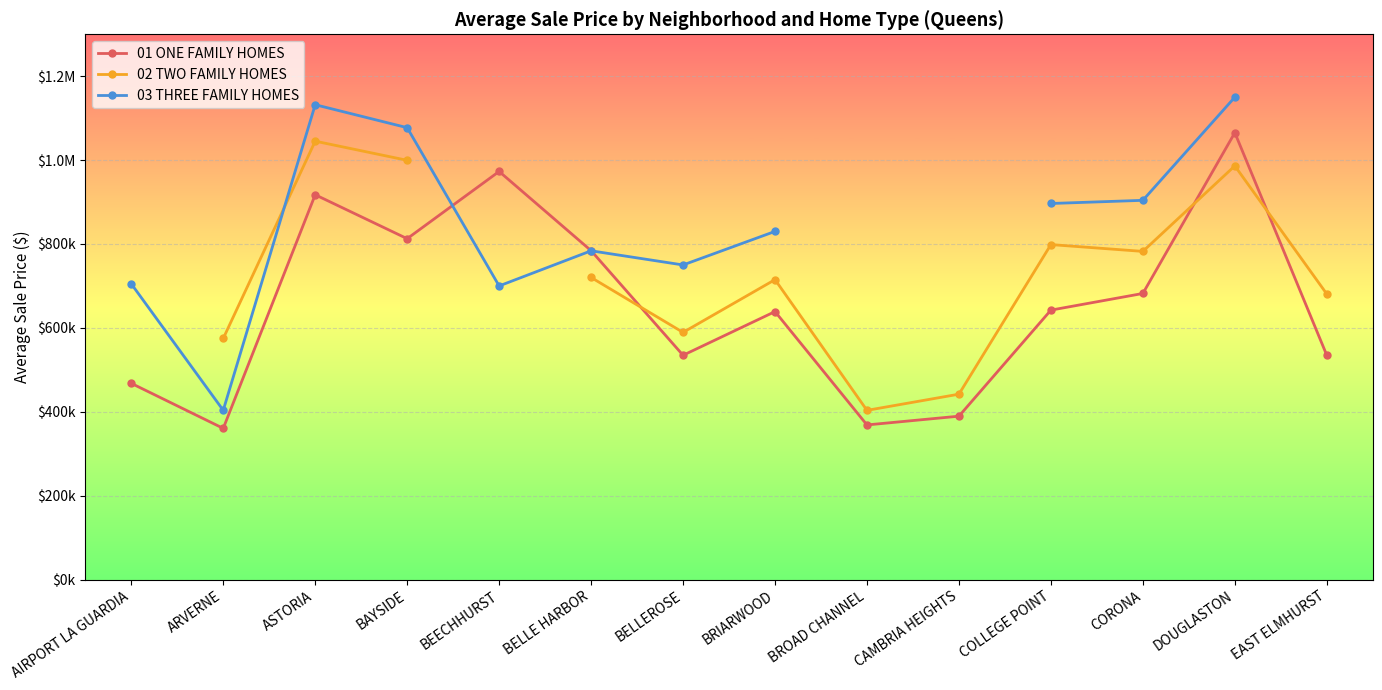

Between COLLEGE POINT and CORONA, which series saw the biggest shift?

01 ONE FAMILY HOMES